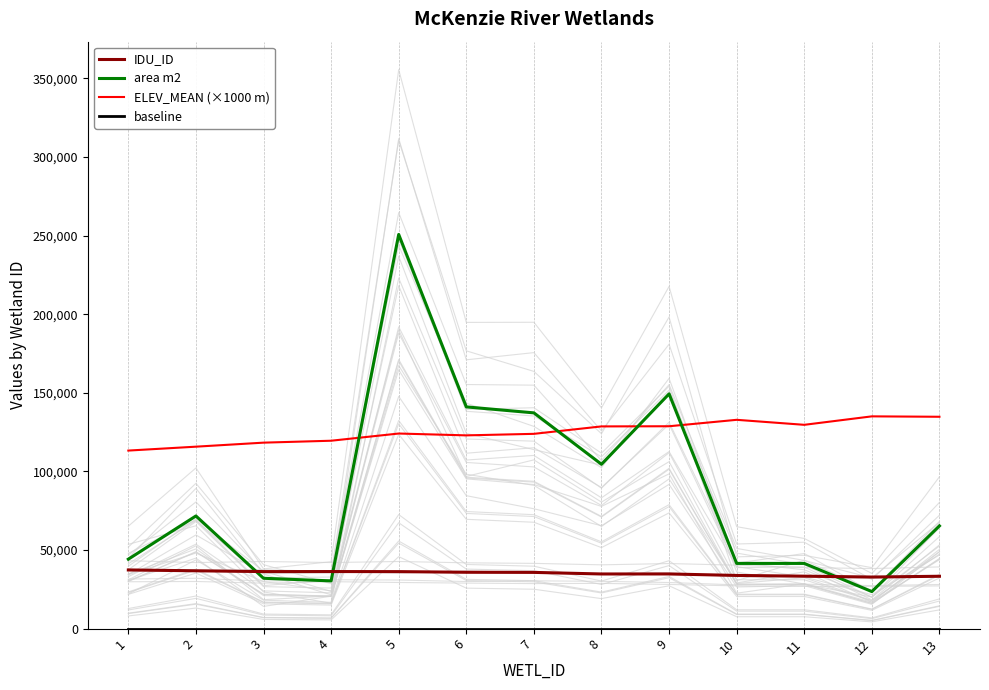

At which category does the chart reach its peak across all series?

5